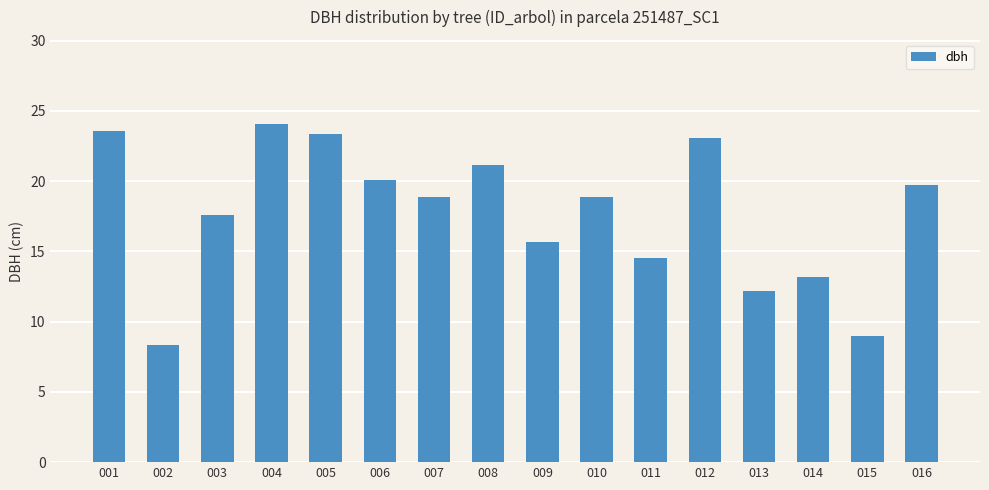

Which label corresponds to the smallest value in the chart?

002